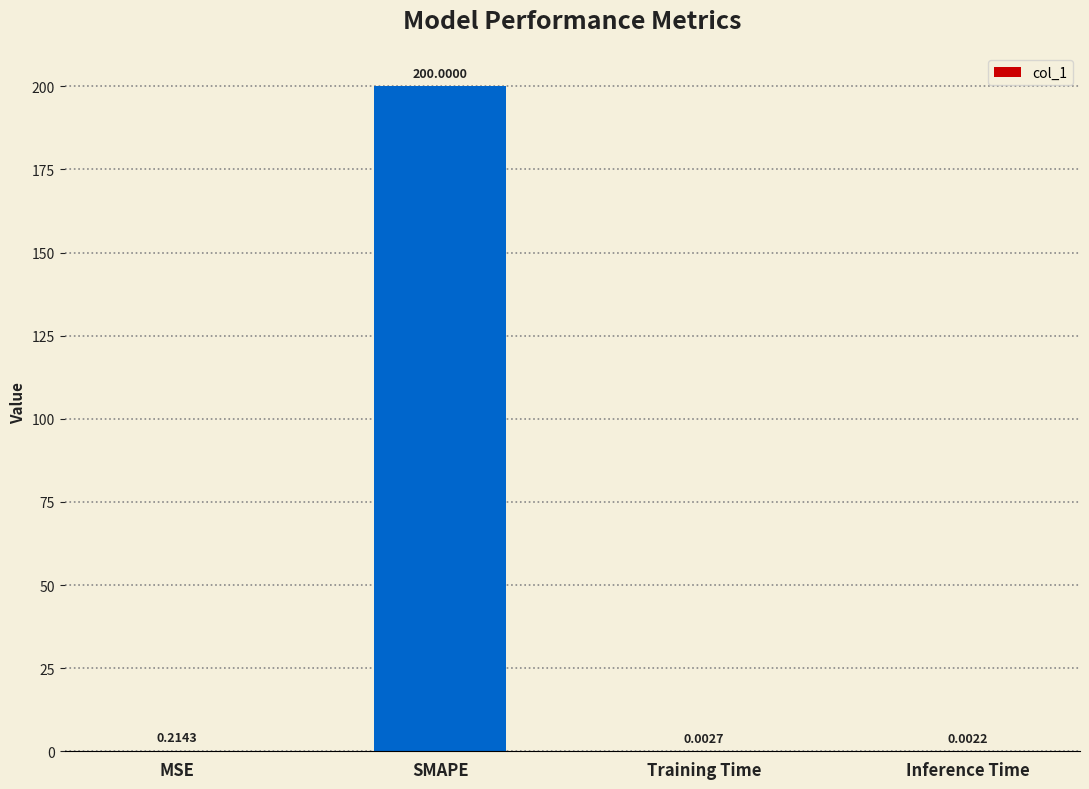

What is the change in value from MSE to SMAPE?

+199.8